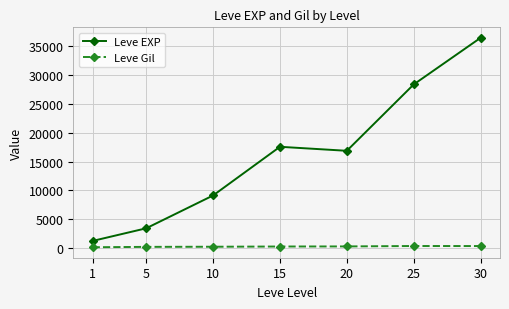

What is the sum of the Leve EXP values at 10 and 15?

26670.0